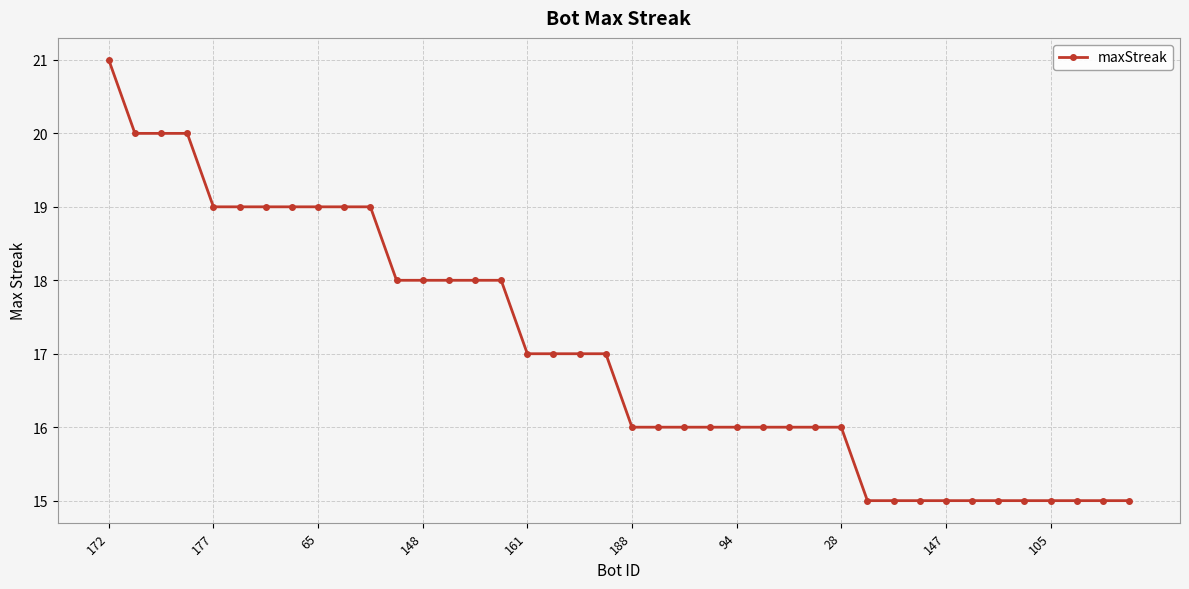

What is the value of the 19th point from the left?

17